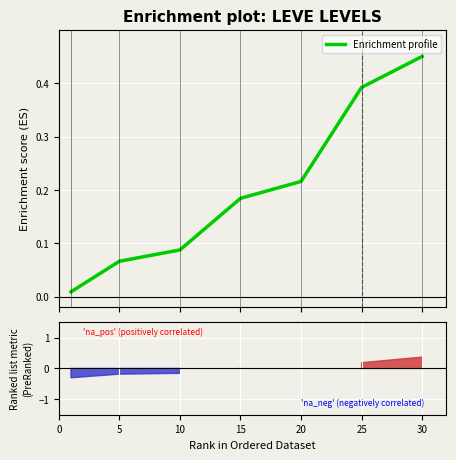

What is the change in value from 10 to 30?

+0.4